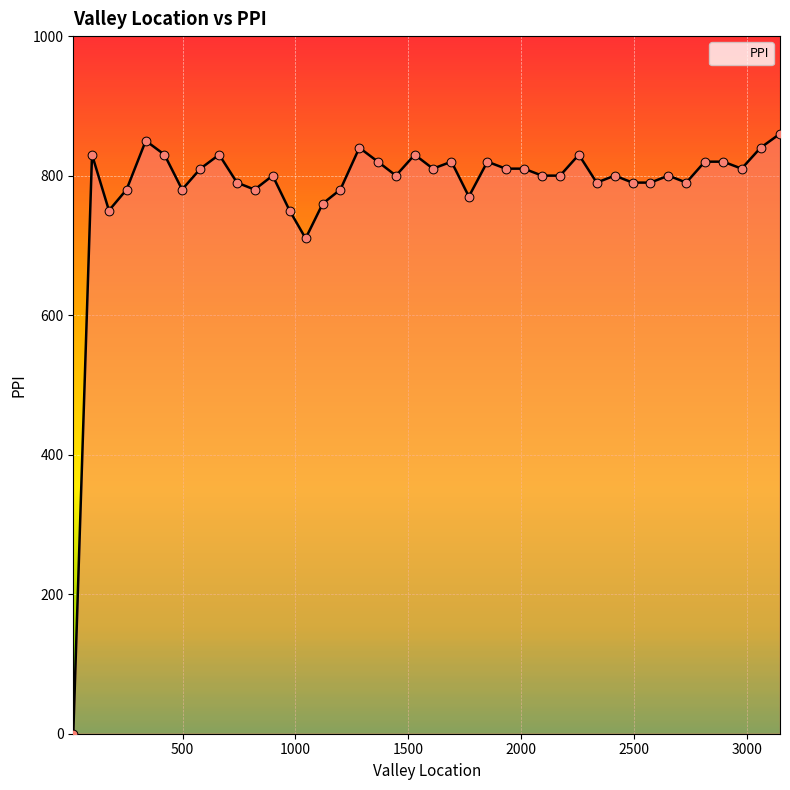

What is the difference between the maximum and minimum values?

860